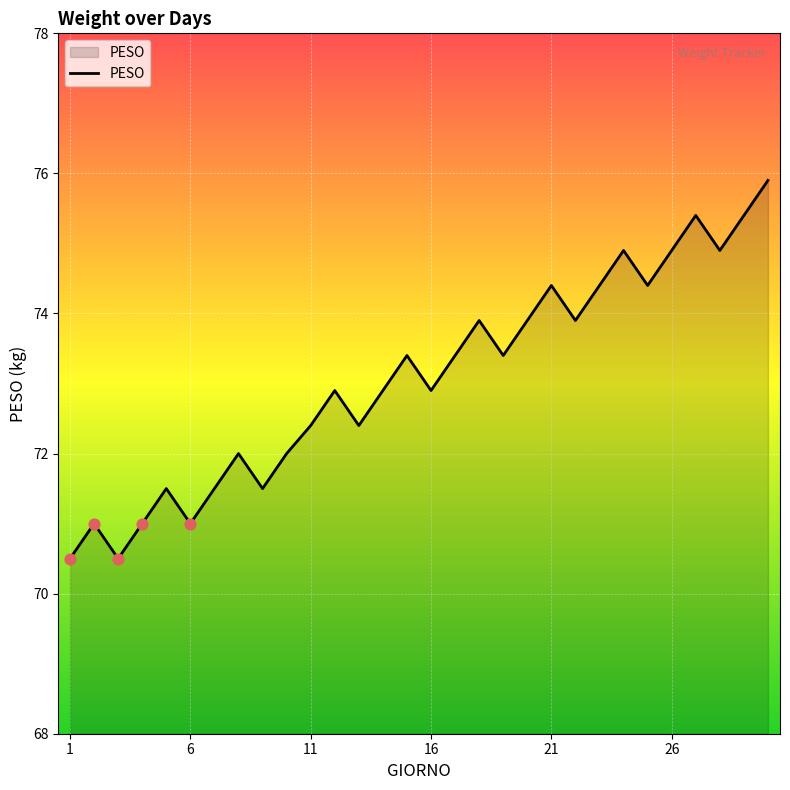

What is the greatest value displayed?

75.9